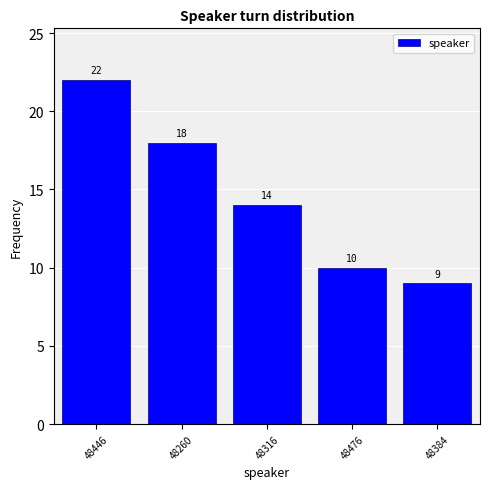

Reading right to left, list all the values displayed in this chart.

9	10	14	18	22